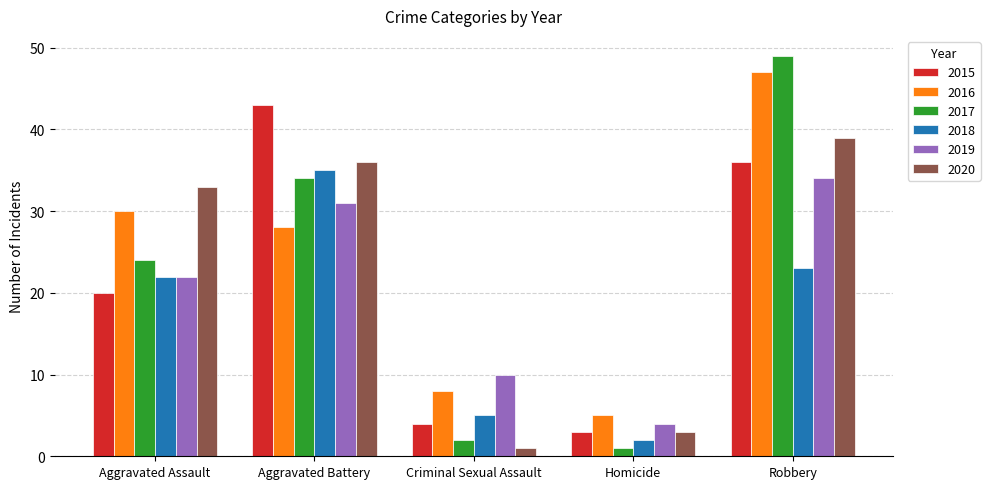

What is the highest value of the 2015 series?

43